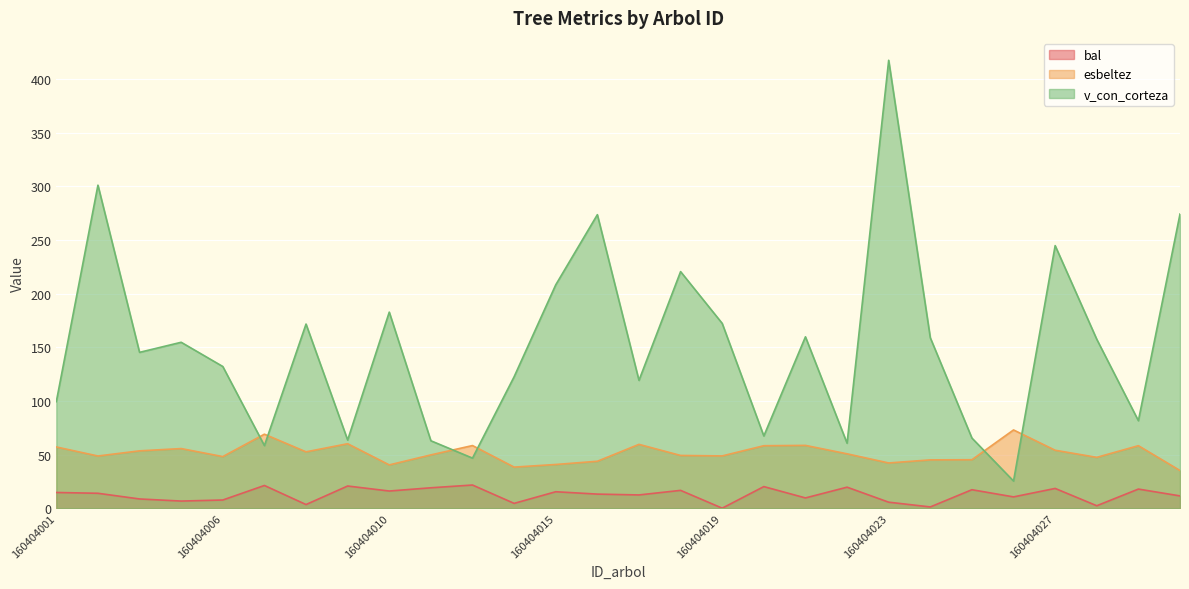

Does the chart display data point markers on the line(s)?

No